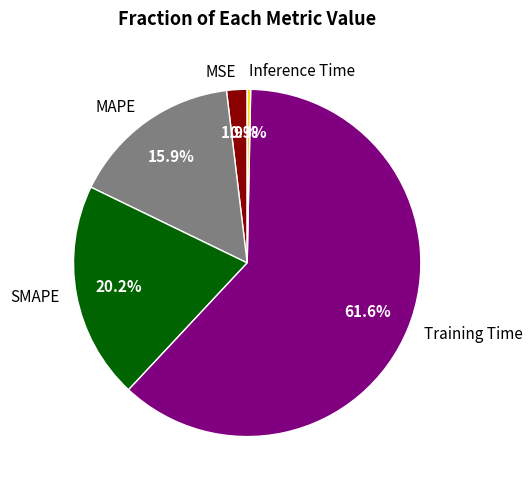

The MSE slice represents 2% of the pie. True or false?

True